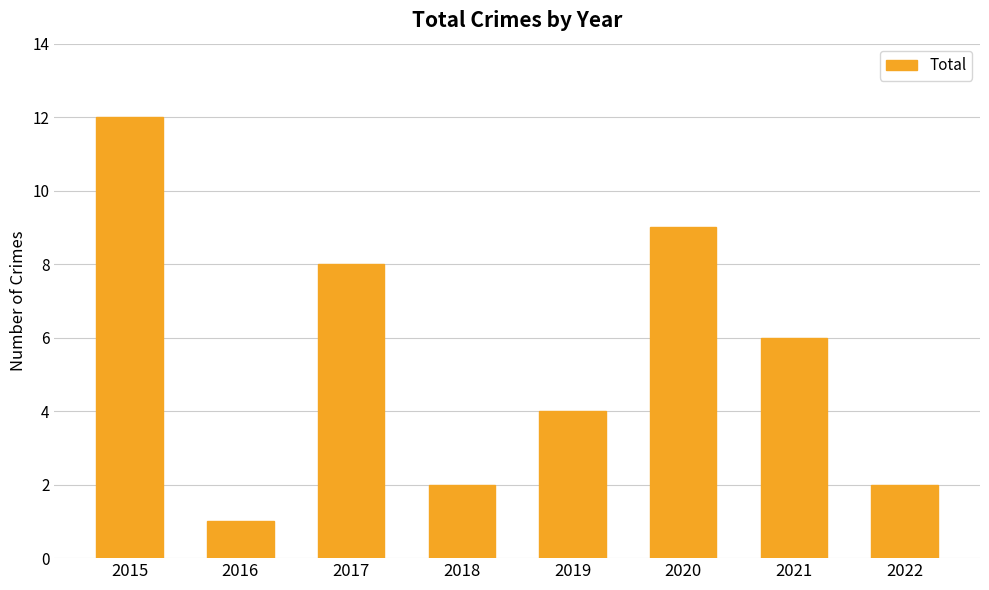

How many bars are there in total?

8